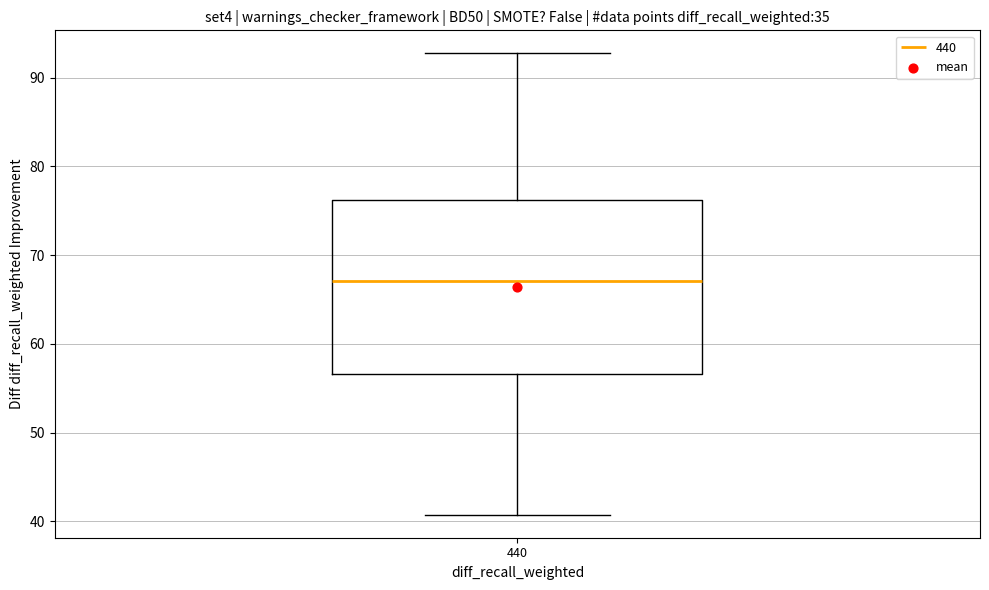

Where does the lower whisker of the box at x = 440 end on the y-axis? The values are not printed on the chart, so give them approximately, as read against the axis.

41